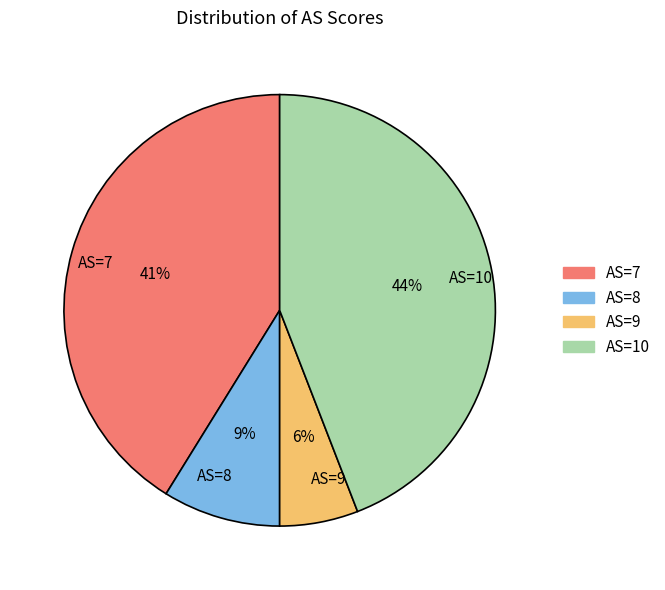

Do AS=7 and AS=10 together represent more than half of the pie?

Yes